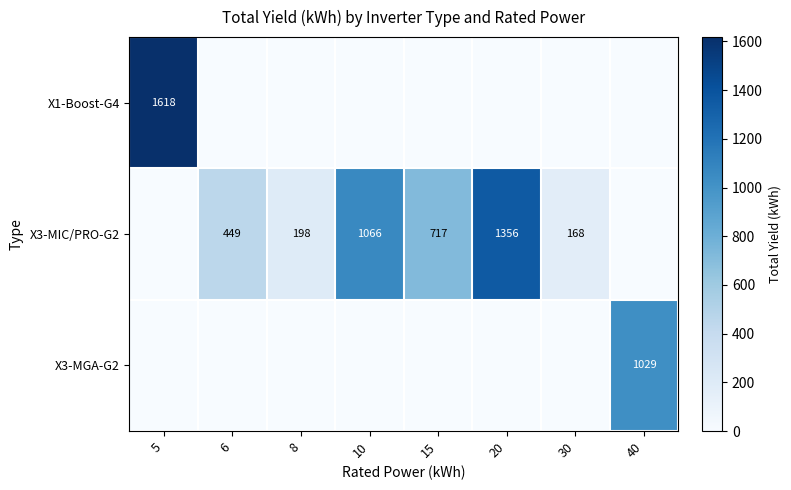

The value of X3-MIC/PRO-G2 at 8 is 198. True or false?

True